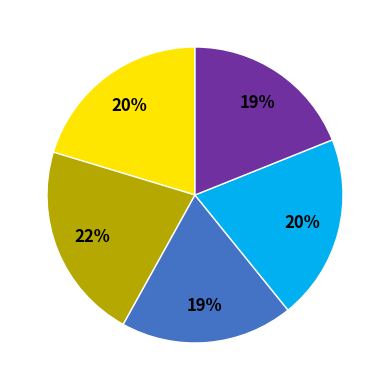

How many slices are in this pie chart?

5